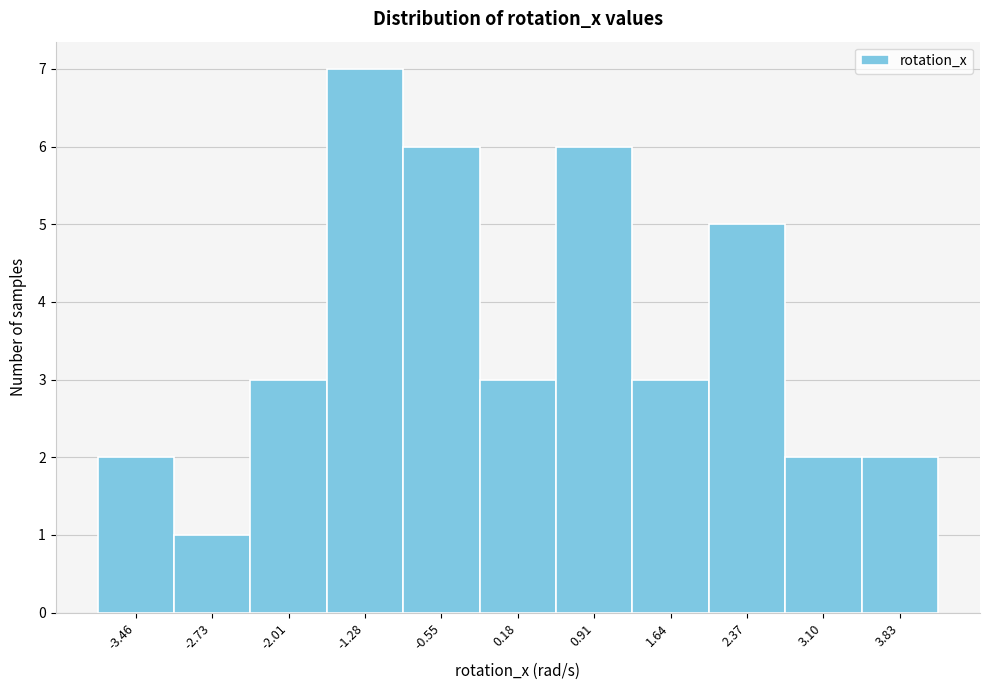

How tall is the bar that spans -1.6 to -0.9 on the x-axis? Neither the bar edges nor the heights are printed on the chart, so give them approximately, as read against the axes.

7